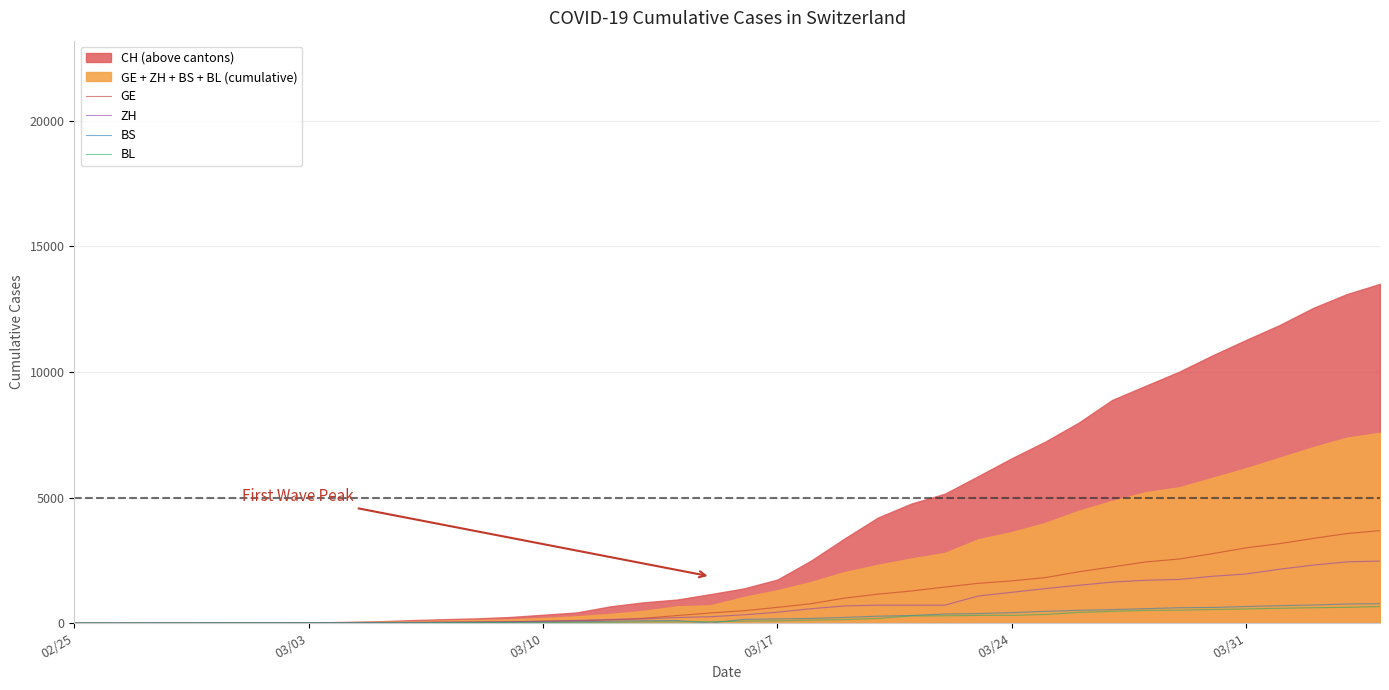

What is the maximum value for BS?

771